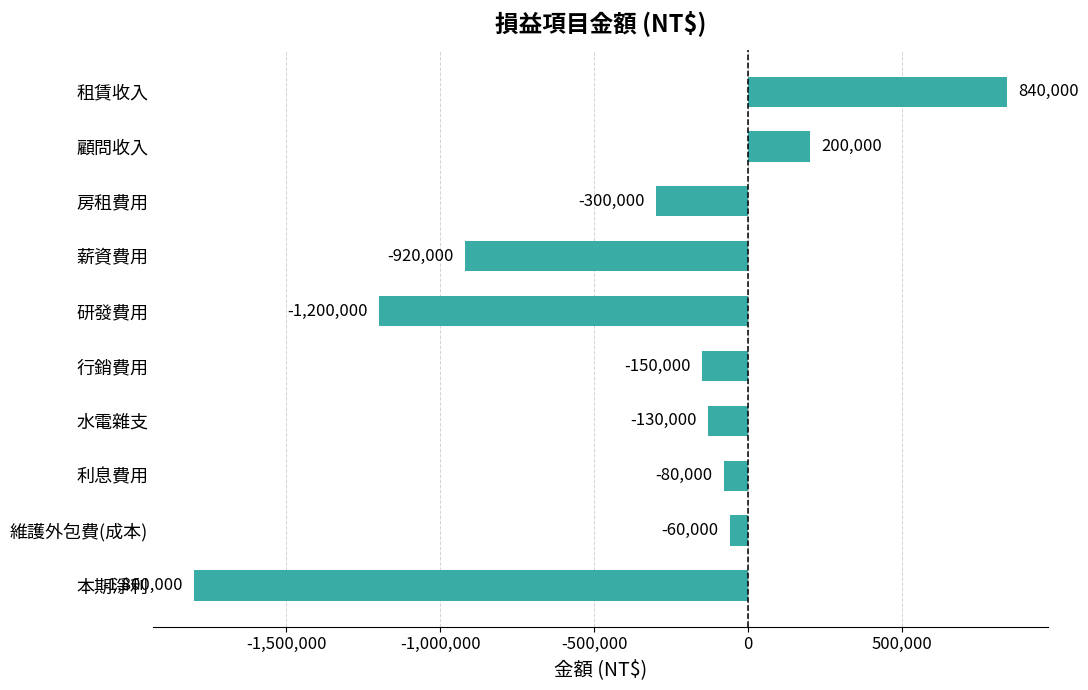

How many values are below zero?

8